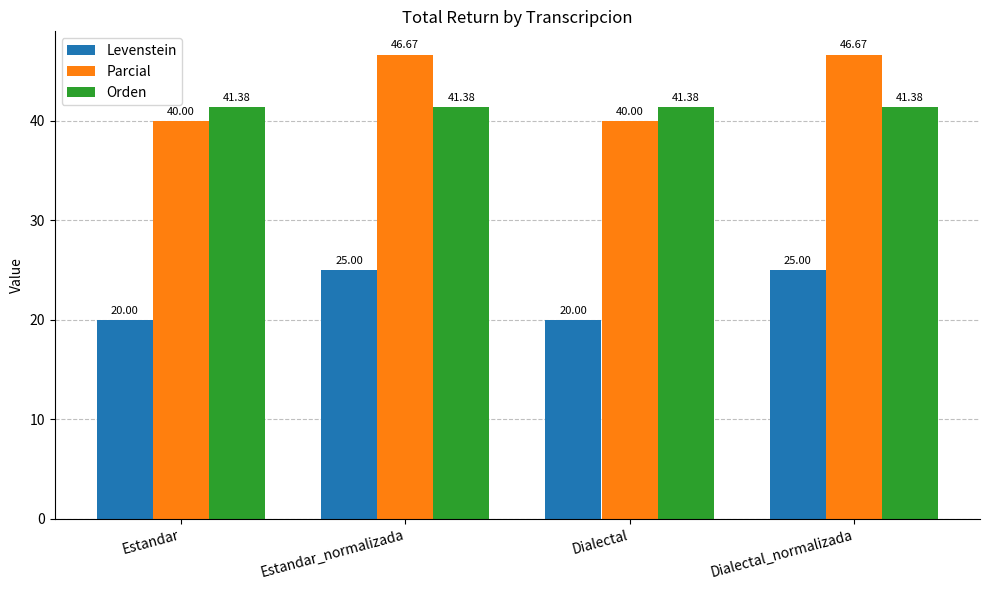

What is the sum of the Parcial values at Estandar_normalizada and Estandar?

86.7